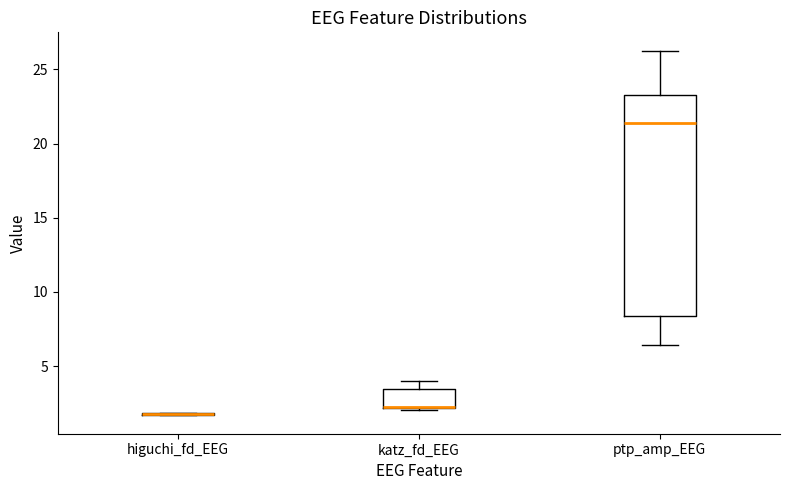

Which box is the tallest, from its lower edge to its upper edge?

ptp_amp_EEG